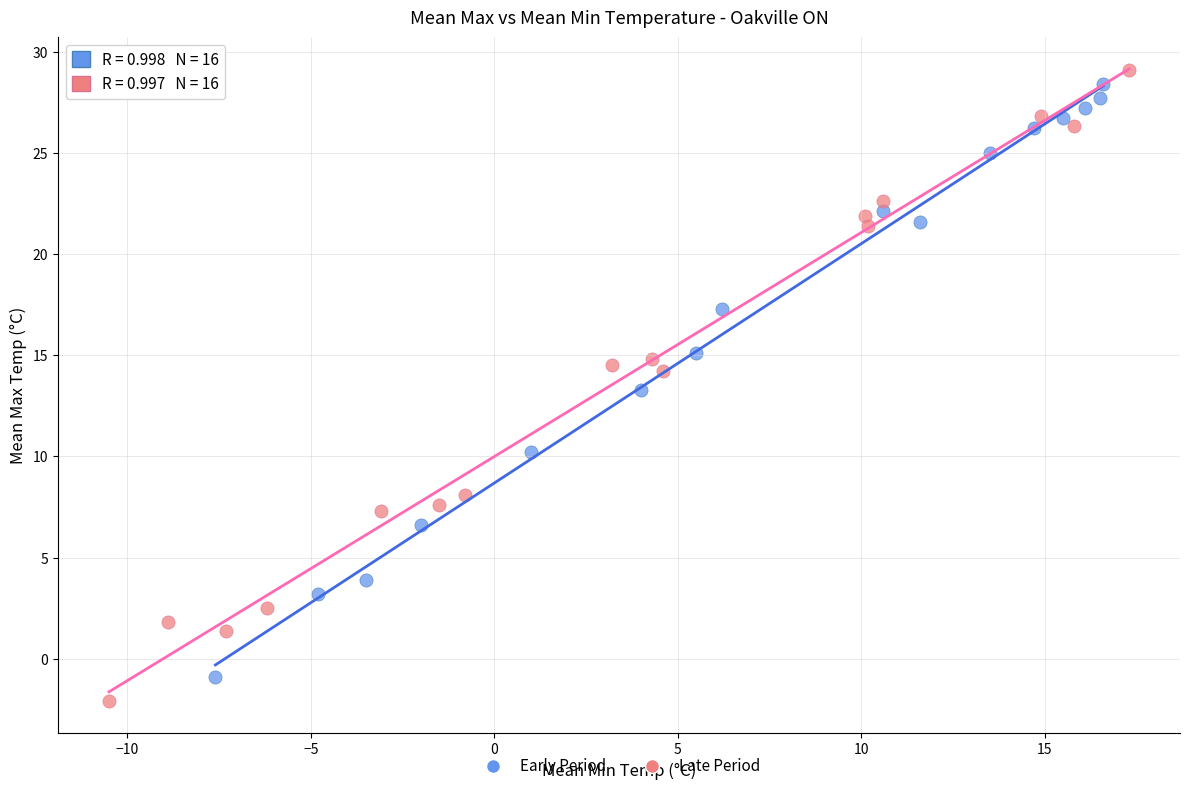

Which series contains the lowest Y value?

Late Period